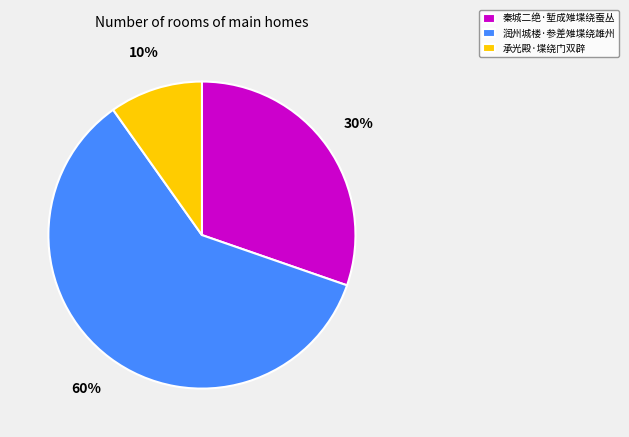

Count the number of slices in the pie.

3